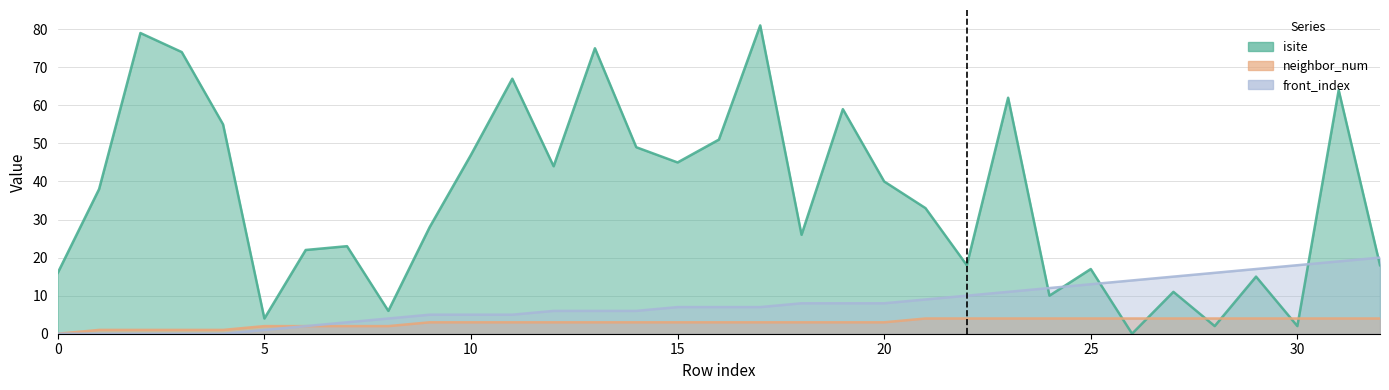

What is the spread (max minus min) of values at 9?

25